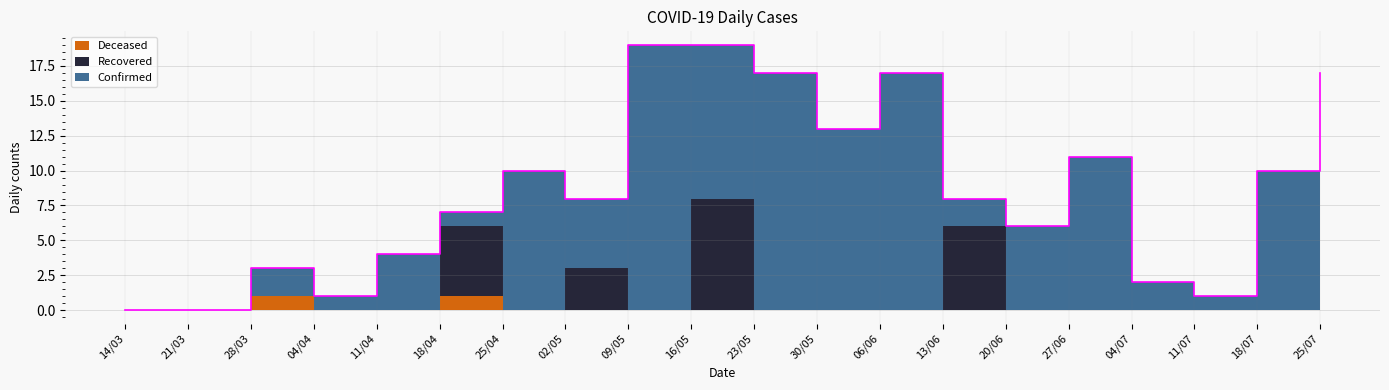

List the labels in order of Recovered value, largest first.

16/05, 13/06, 18/04, 02/05, 14/03, 21/03, 28/03, 04/04, 11/04, 25/04, 09/05, 23/05, 30/05, 06/06, 20/06, 27/06, 04/07, 11/07, 18/07, 25/07